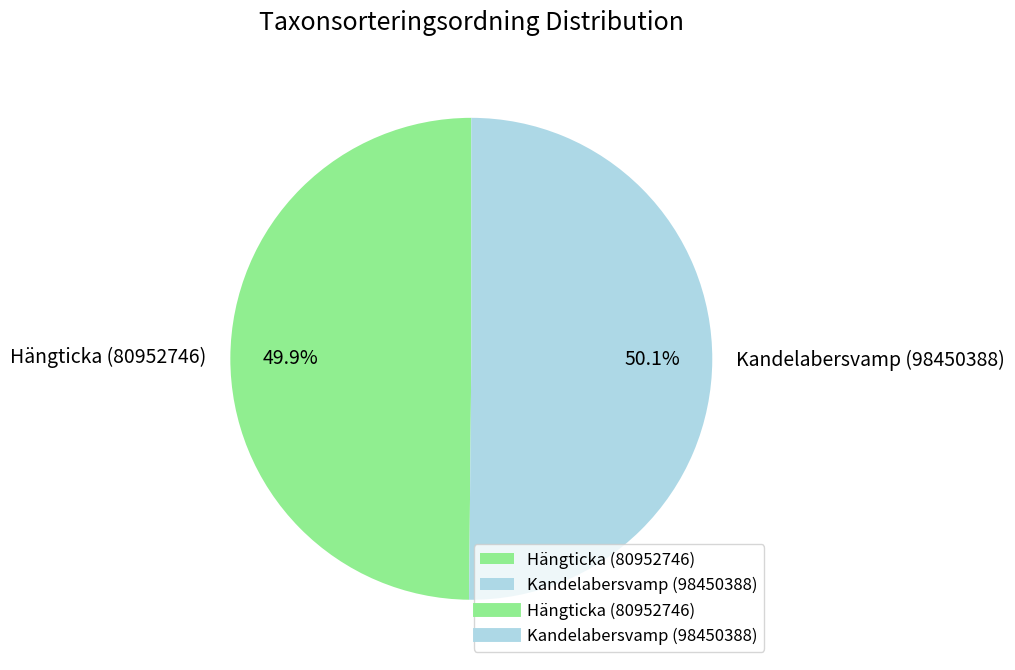

Is it true that Kandelabersvamp (98450388) is 60% of the pie?

False